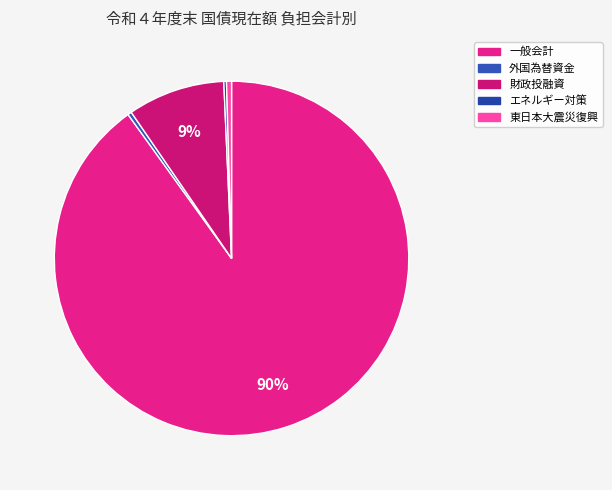

To the nearest percent, what is the combined percentage of 外国為替資金 and 東日本大震災復興?

1%